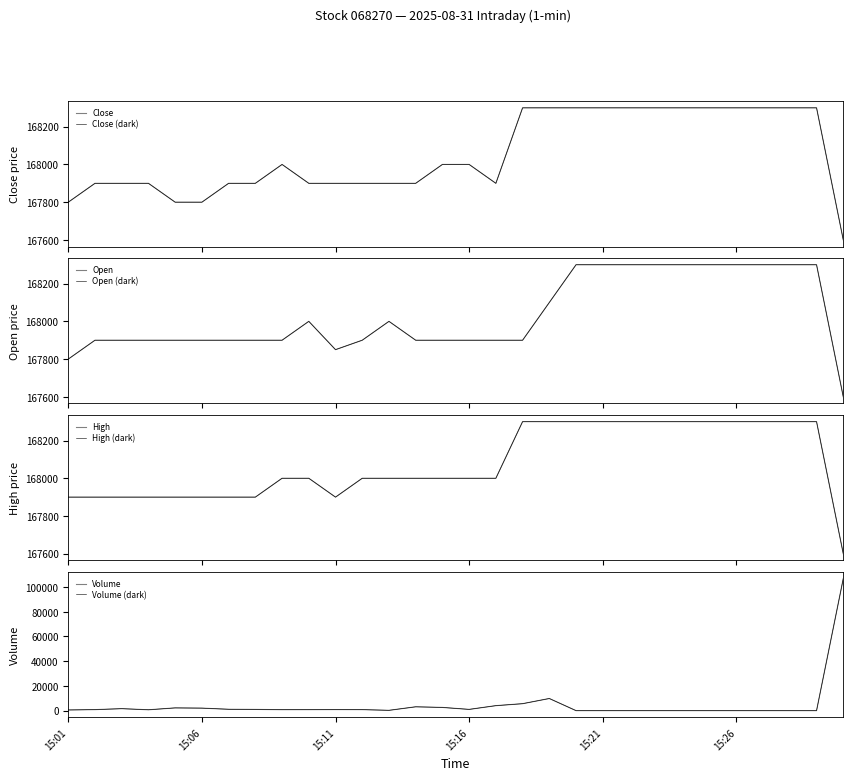

Reading left to right, transcribe all the data shown in this chart.

Close: 167800	167900	167900	167900	167800	167800	167900	167900	168000	167900	167900	167900	167900	167900	168000	168000	167900	168300	168300	168300	168300	168300	168300	168300	168300	168300	168300	168300	168300	167600
Open: 167800	167900	167900	167900	167900	167900	167900	167900	167900	168000	167850	167900	168000	167900	167900	167900	167900	167900	168100	168300	168300	168300	168300	168300	168300	168300	168300	168300	168300	167600
High: 167900	167900	167900	167900	167900	167900	167900	167900	168000	168000	167900	168000	168000	168000	168000	168000	168000	168300	168300	168300	168300	168300	168300	168300	168300	168300	168300	168300	168300	167600
Volume: 543	821	1595	693	2214	2026	1106	973	784	807	866	821	249	3099	2593	1009	4031	5623	9815	0	0	0	0	0	0	0	0	0	0	106862